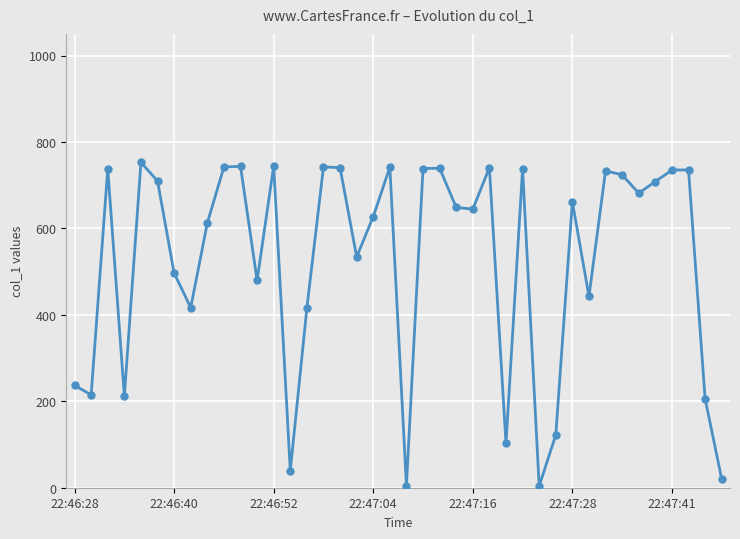

How many points are lower than both their immediate neighbors (excluding endpoints)?

12